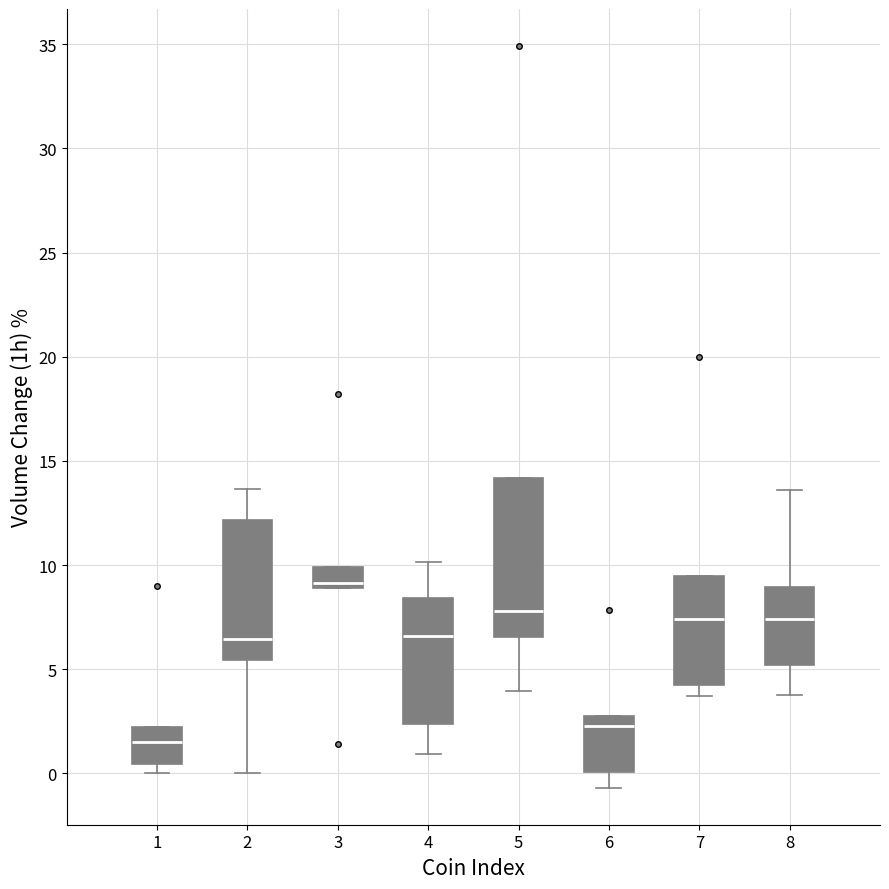

Where does the median line of the box at x = 4 sit on the y-axis? The values are not printed on the chart, so give them approximately, as read against the axis.

6.5